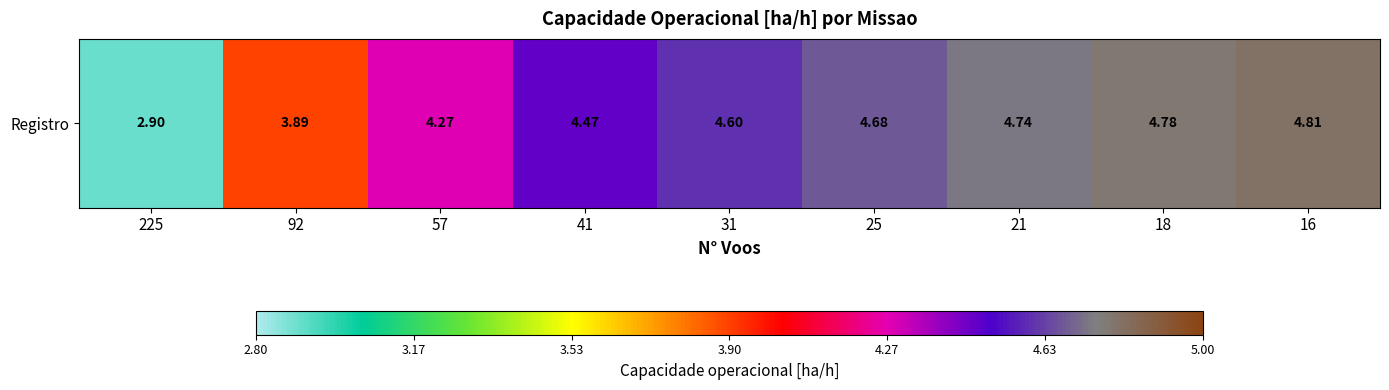

Reading left to right, transcribe all the data shown in this chart.

225=2.9	92=3.9	57=4.3	41=4.5	31=4.6	25=4.7	21=4.7	18=4.8	16=4.8